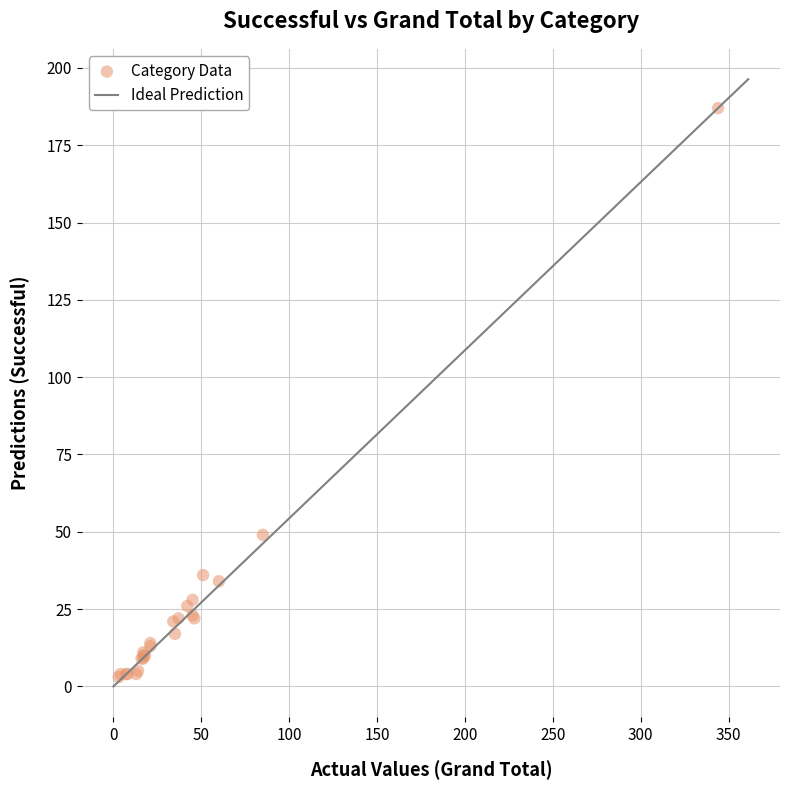

What Y value in the scatter plot is closest to 95?

49